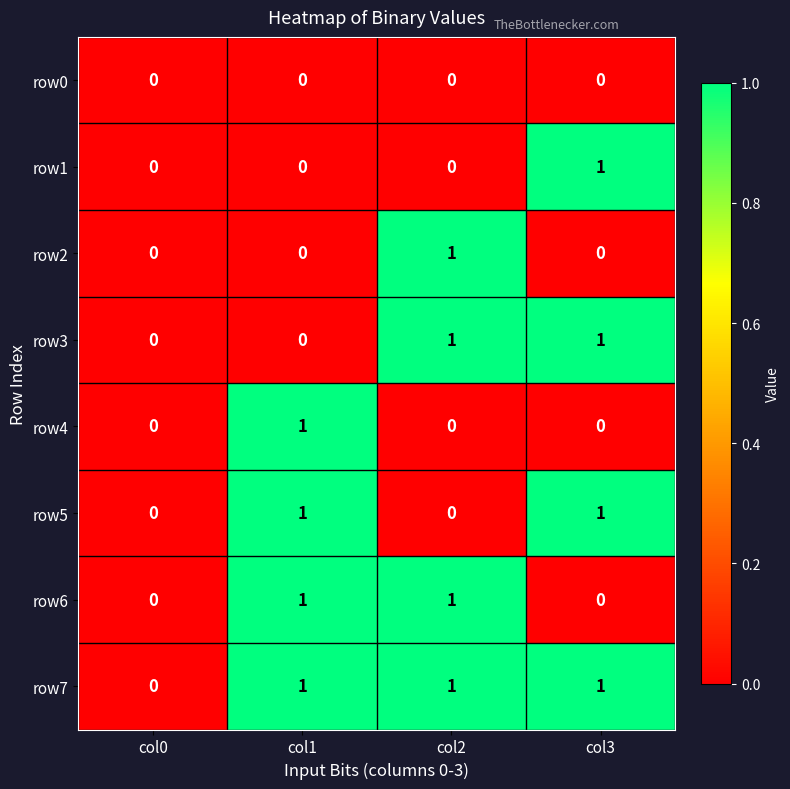

Count the row3 values in the range 0 to 1.

4